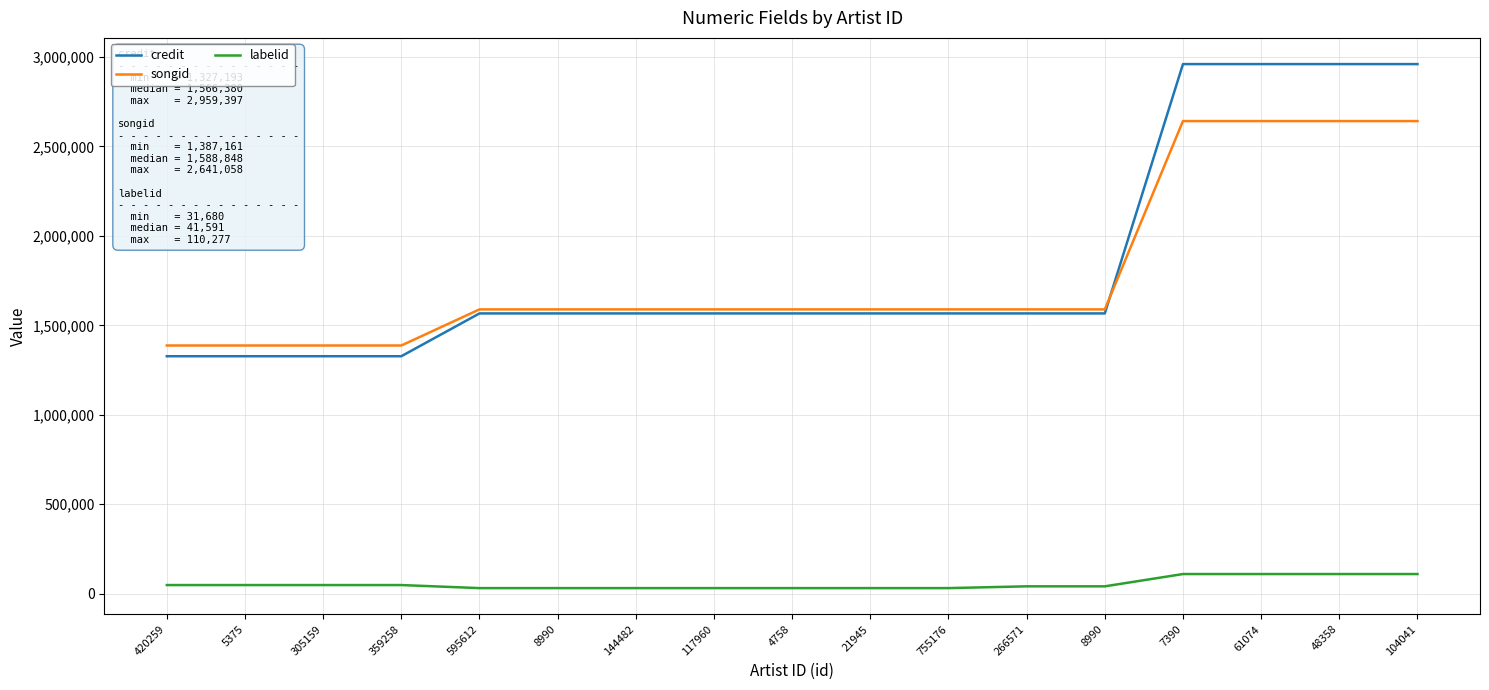

What is the highest value of the songid series?

2641058